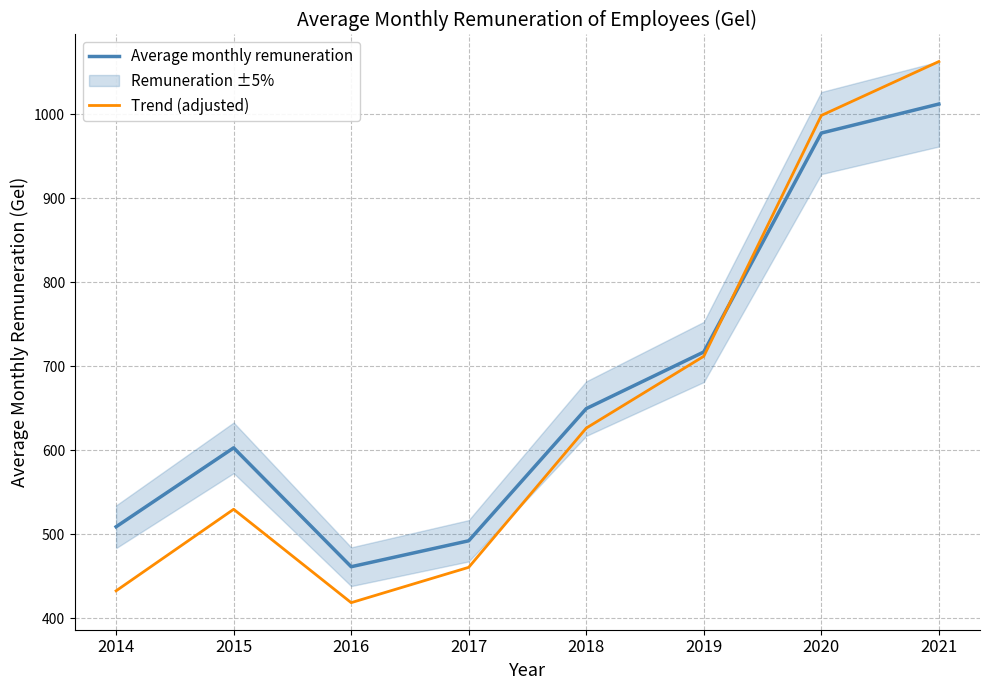

In Trend (adjusted), how many points are lower than both neighbors (excluding endpoints)?

1